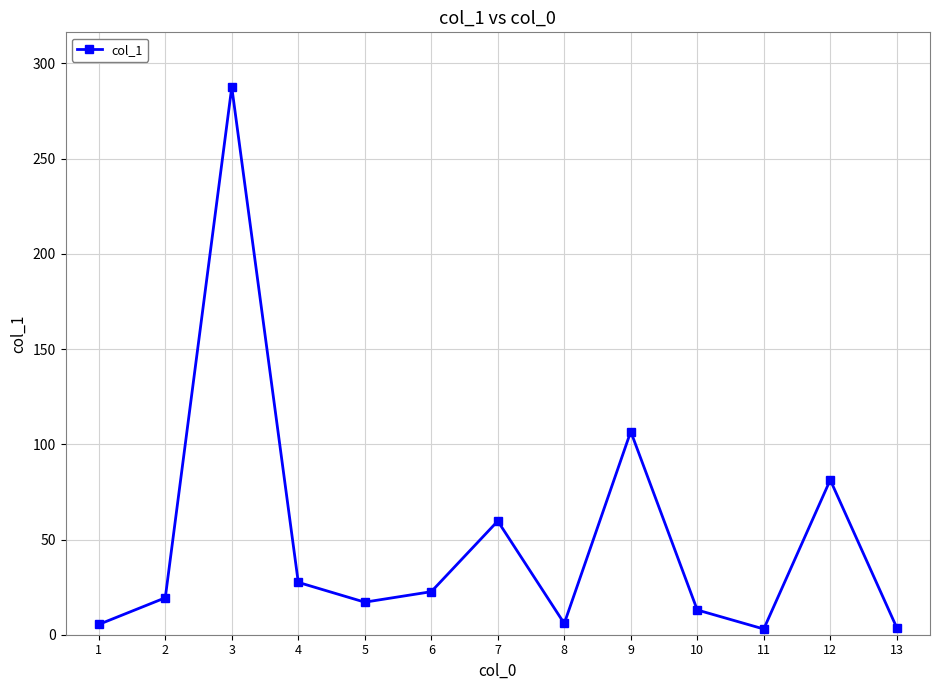

Where is the data nearest to the value 145?

9